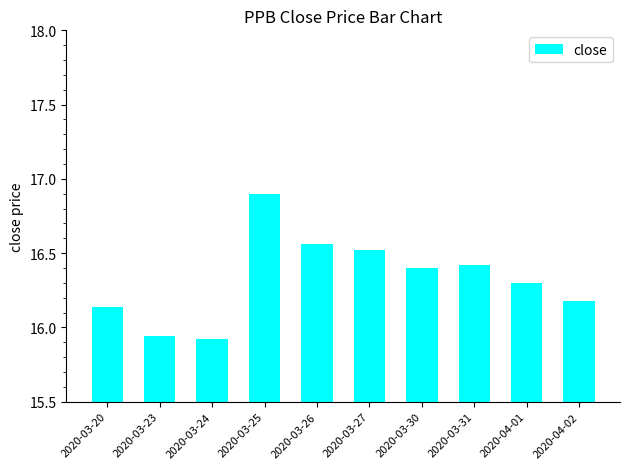

How many values are below 16?

2